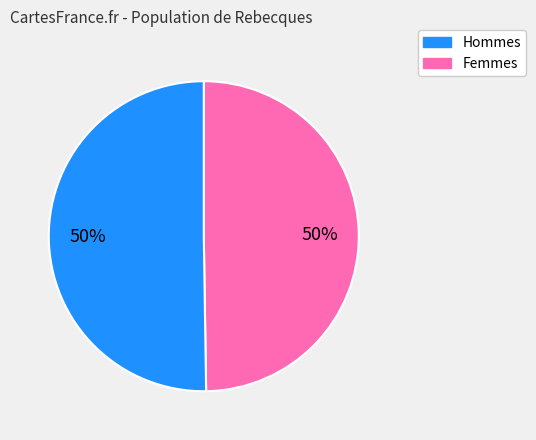

To the nearest percent, what is the average slice percentage?

50%